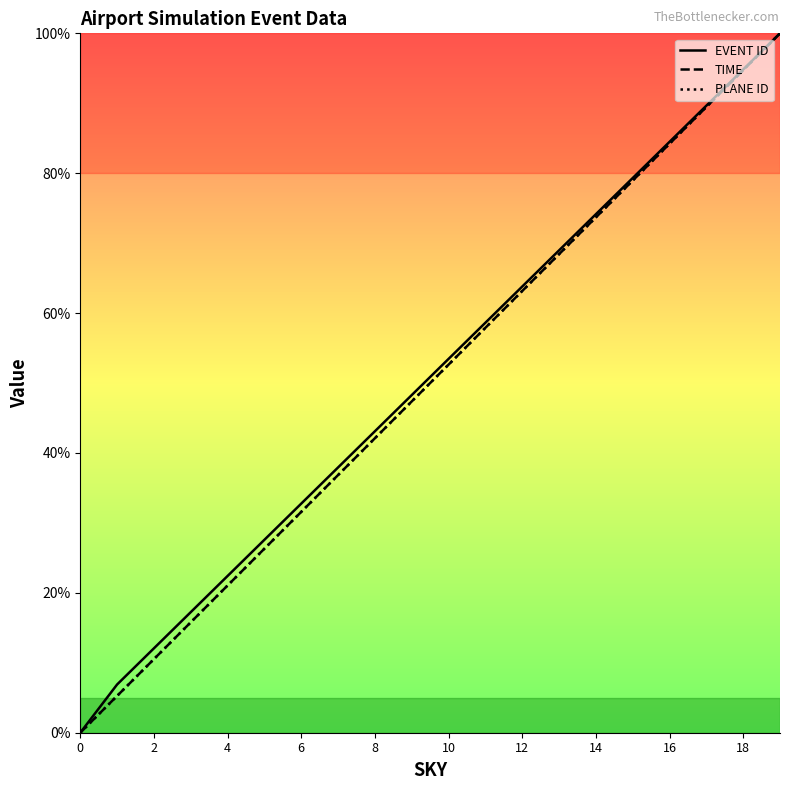

How many data points in EVENT ID are less than 53?

10